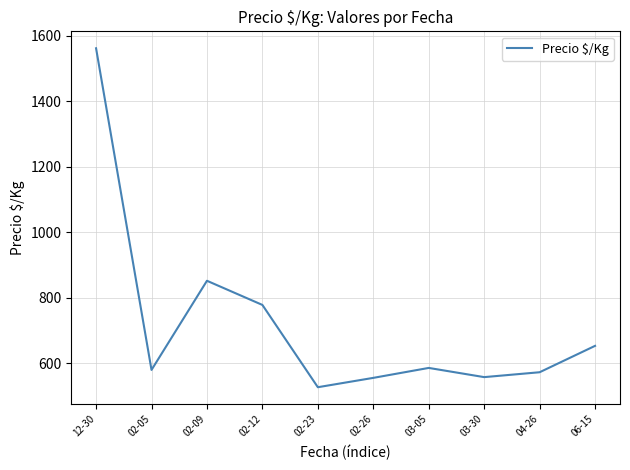

What is the maximum value shown in the chart?

1562.0